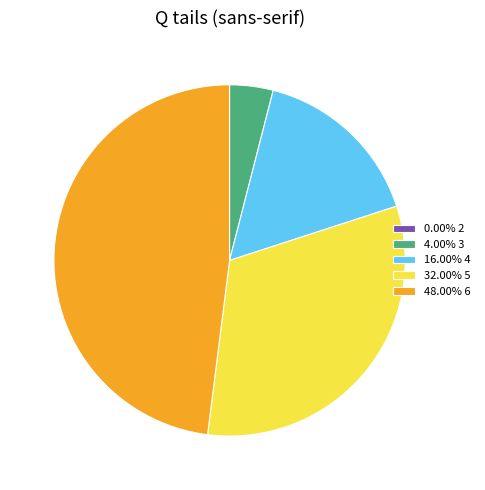

Is there any slice that represents more than half of the pie?

No